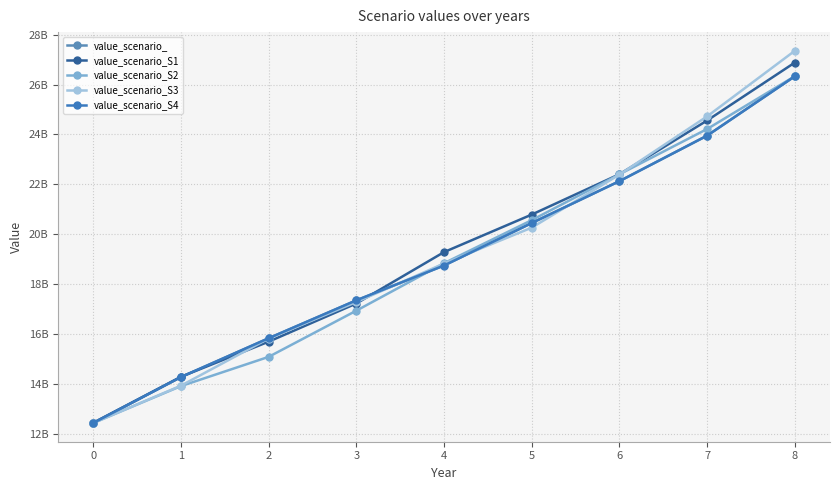

Does the chart have visible grid lines?

Yes